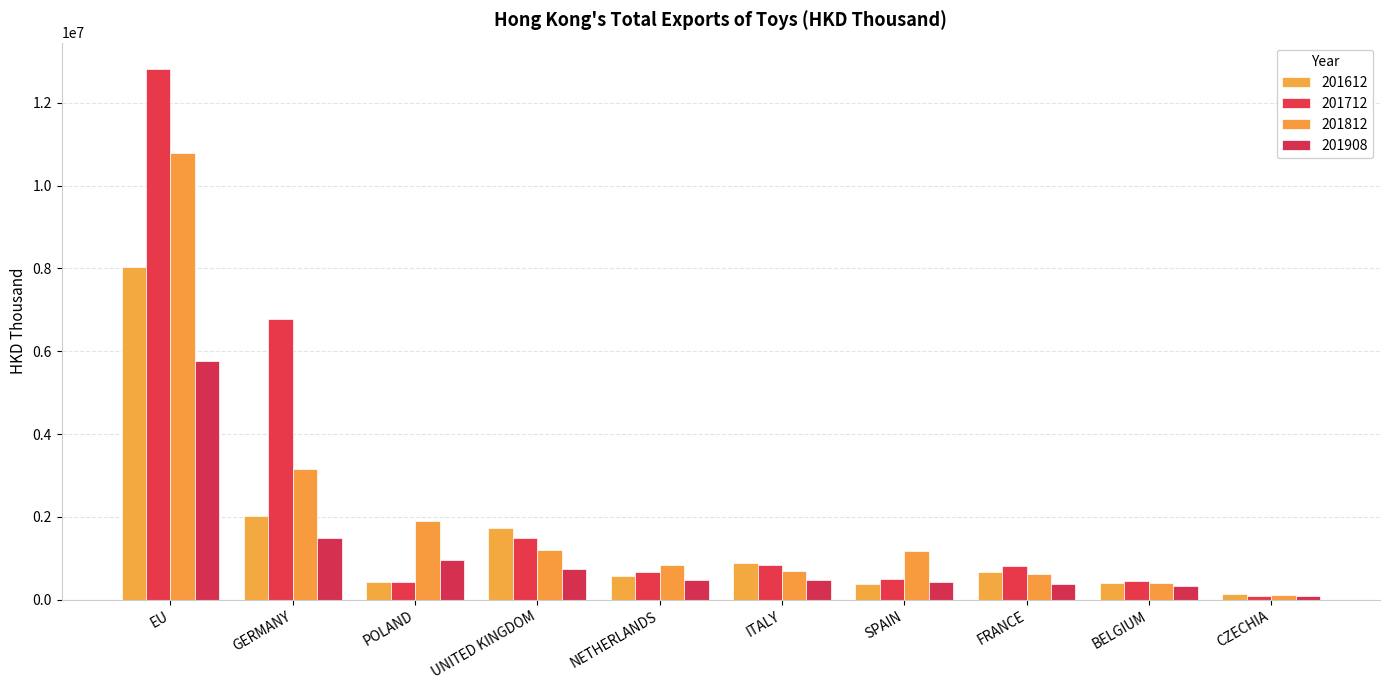

True or false: 201612 has a value of 939783.1 at GERMANY.

False